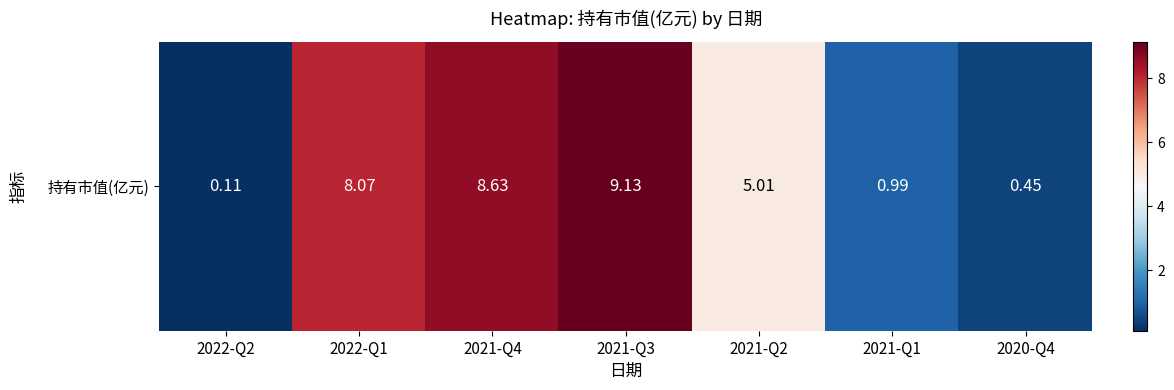

Reading left to right, transcribe all the data shown in this chart.

0.1	8.1	8.6	9.1	5.0	1.0	0.5